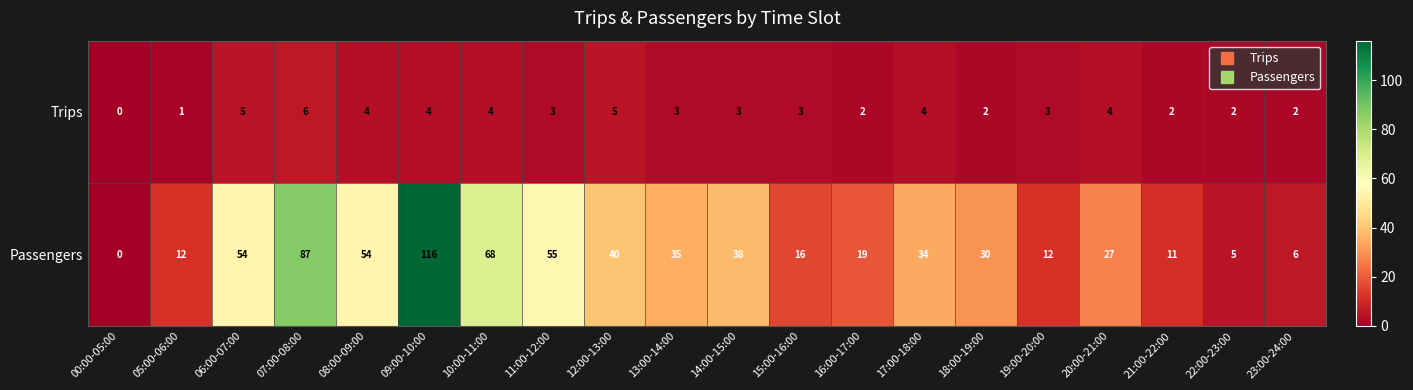

At which label does Passengers reach its peak?

09:00-10:00